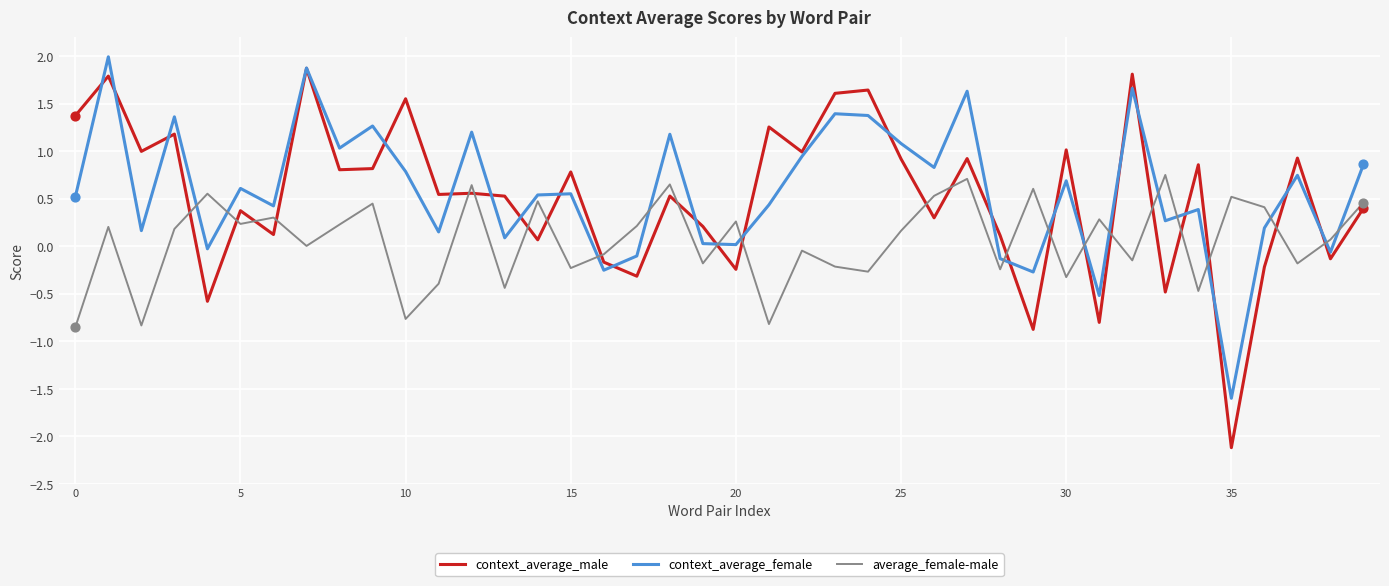

What are all the series names shown in the legend?

context_average_male, context_average_female, average_female-male